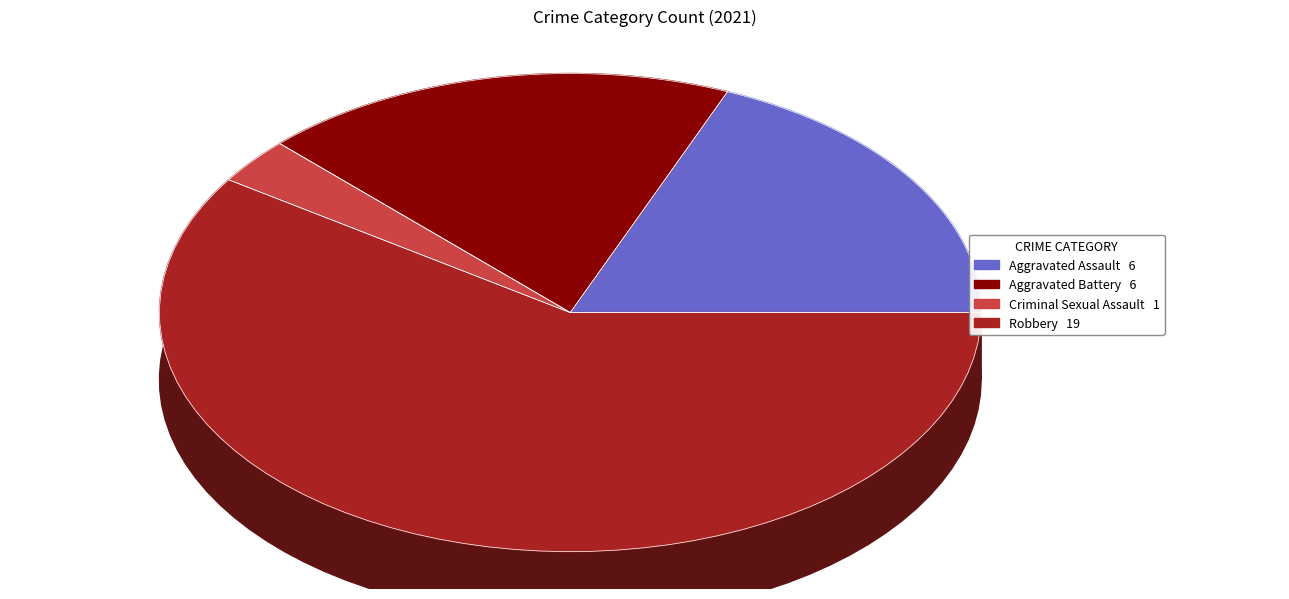

Does Robbery represent more than half of the total?

Yes